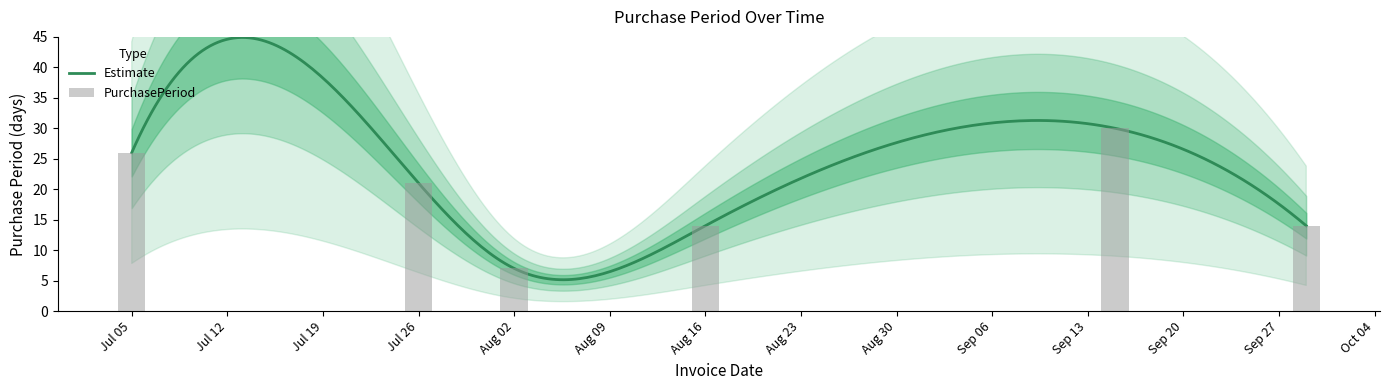

At which label is the value closest to 18?

Jul 26